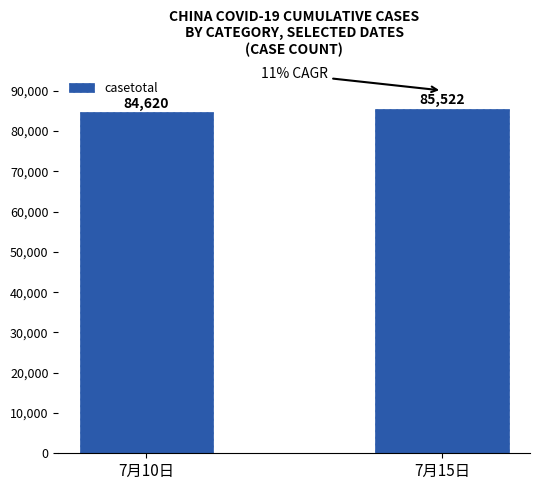

What is the average value?

85071